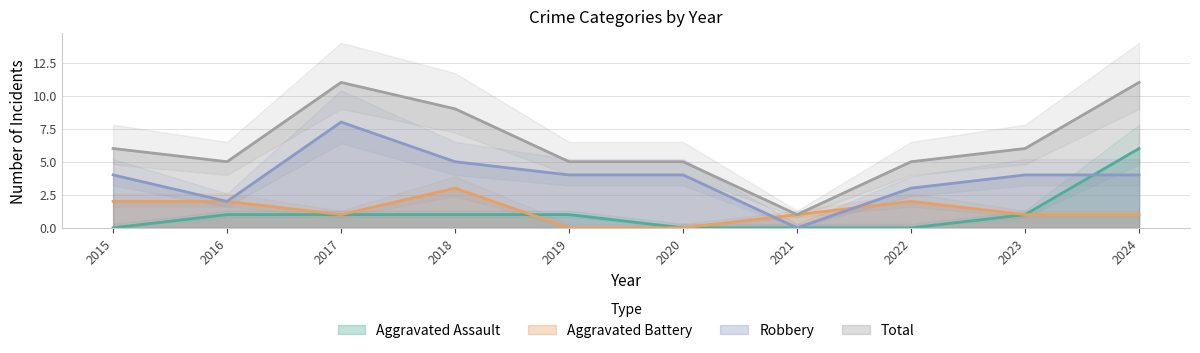

Which series has the largest total across all categories?

Total